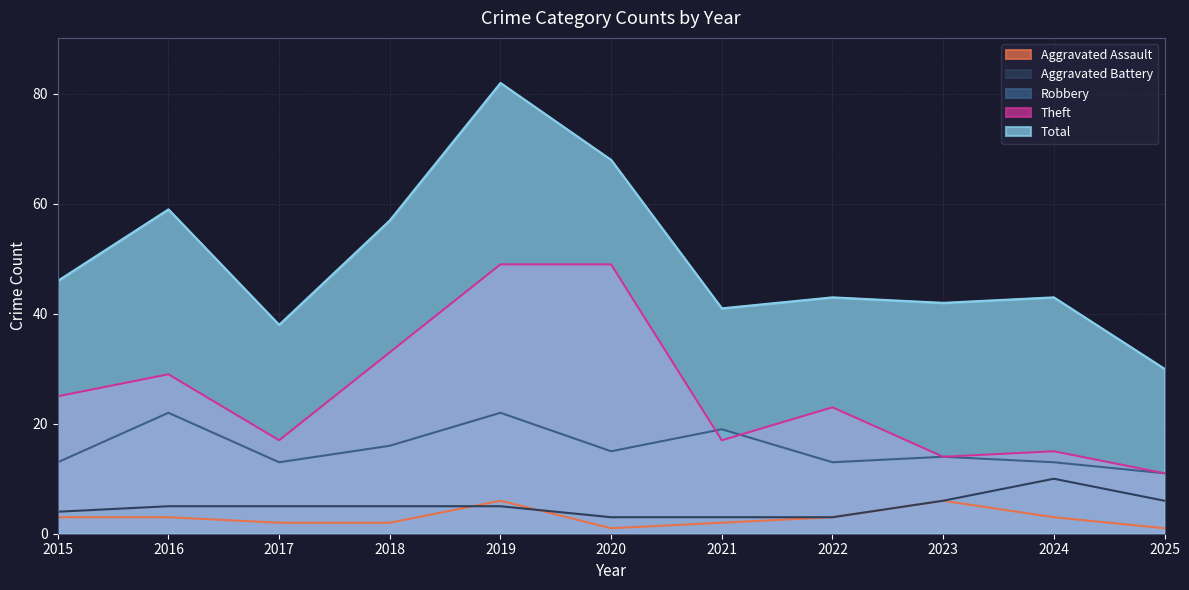

Which series changed the most between 2015 and 2017?

Theft